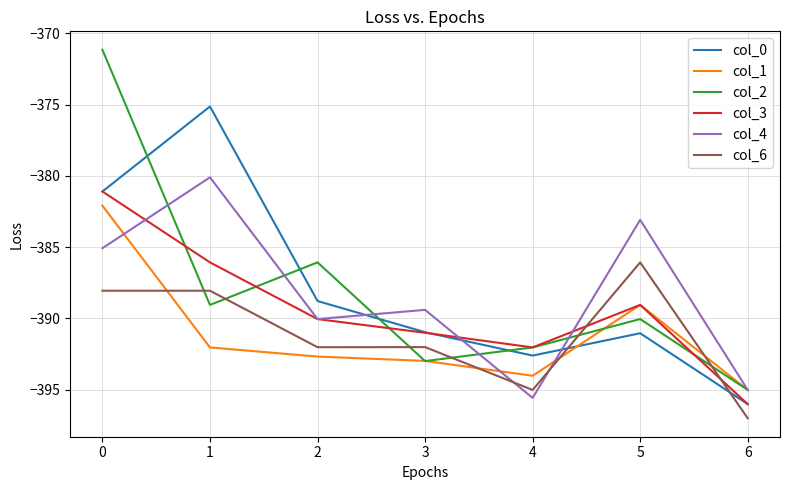

What is the total value across all series at 0?

-2288.6